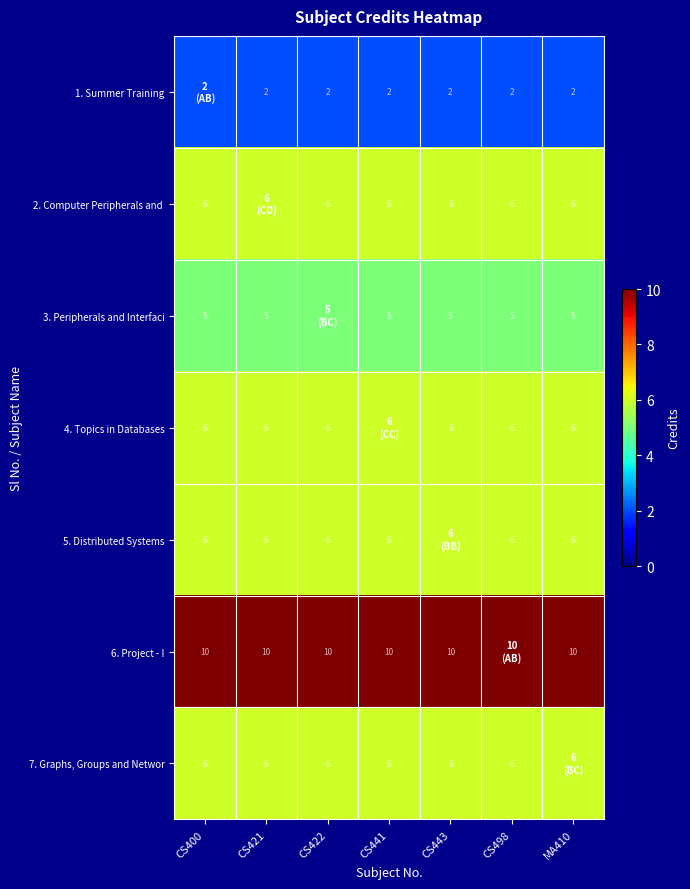

Is it true that 1. Summer Training equals 2 at CS441?

True